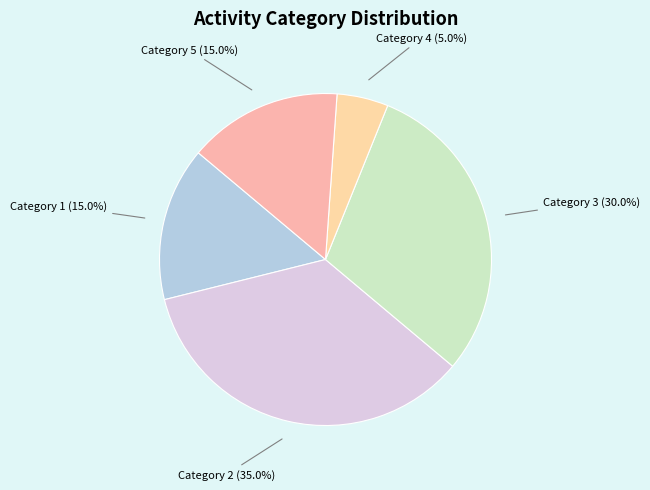

How many segments does this pie chart have?

5